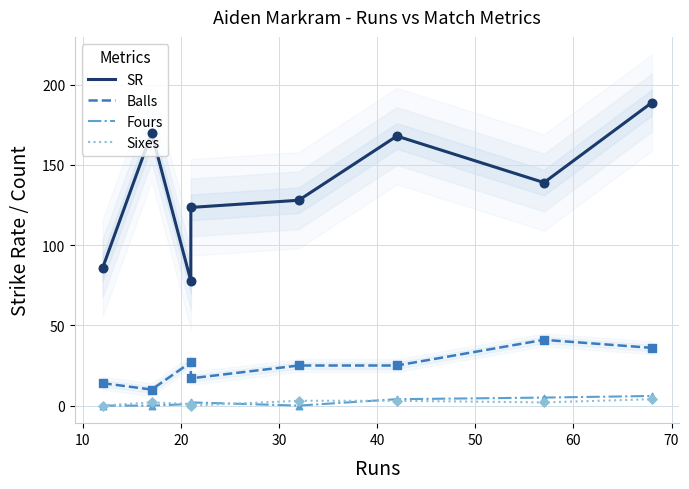

Which series has the widest spread of Y values?

SR